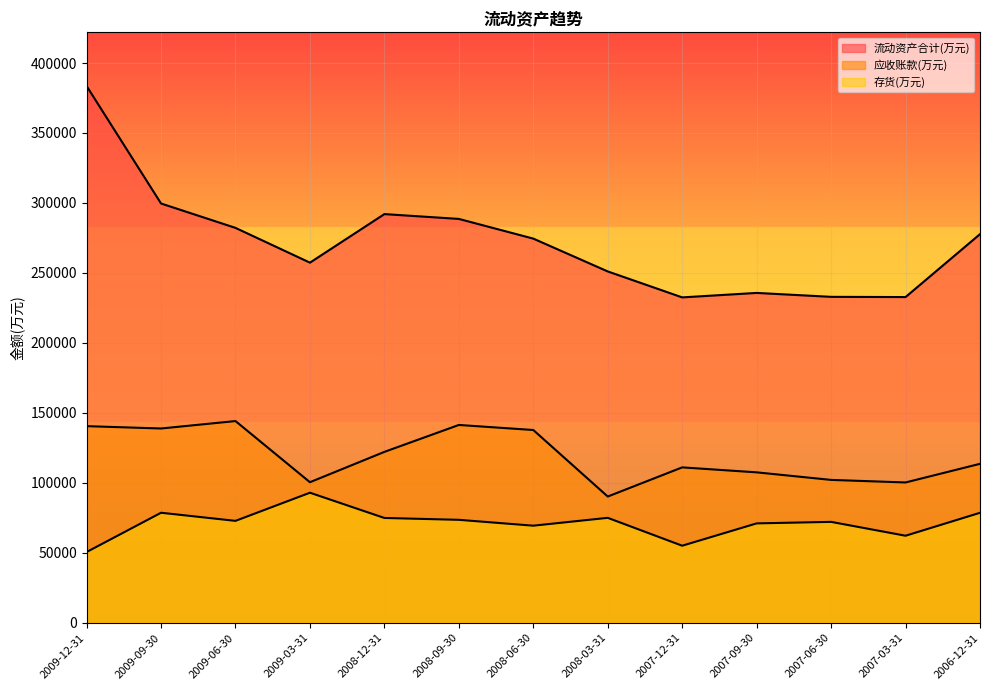

What is the sum of all 存货(万元) values?

927034